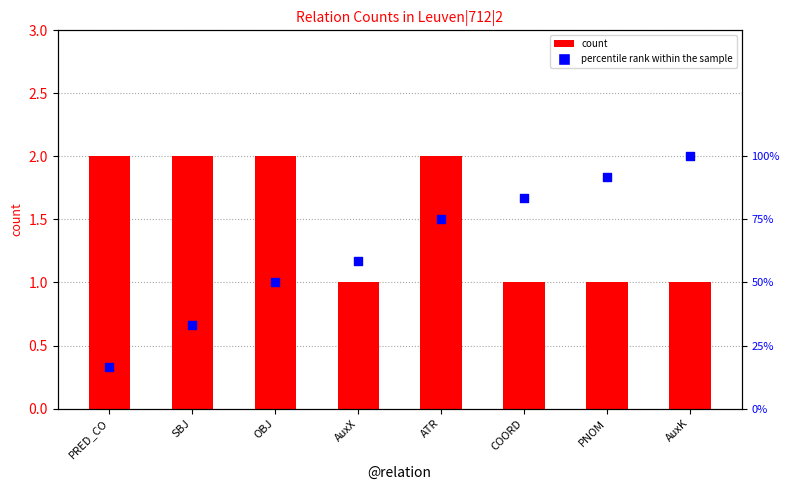

Is the value of count at PNOM greater than the value of percentile rank within the sample at OBJ?

No